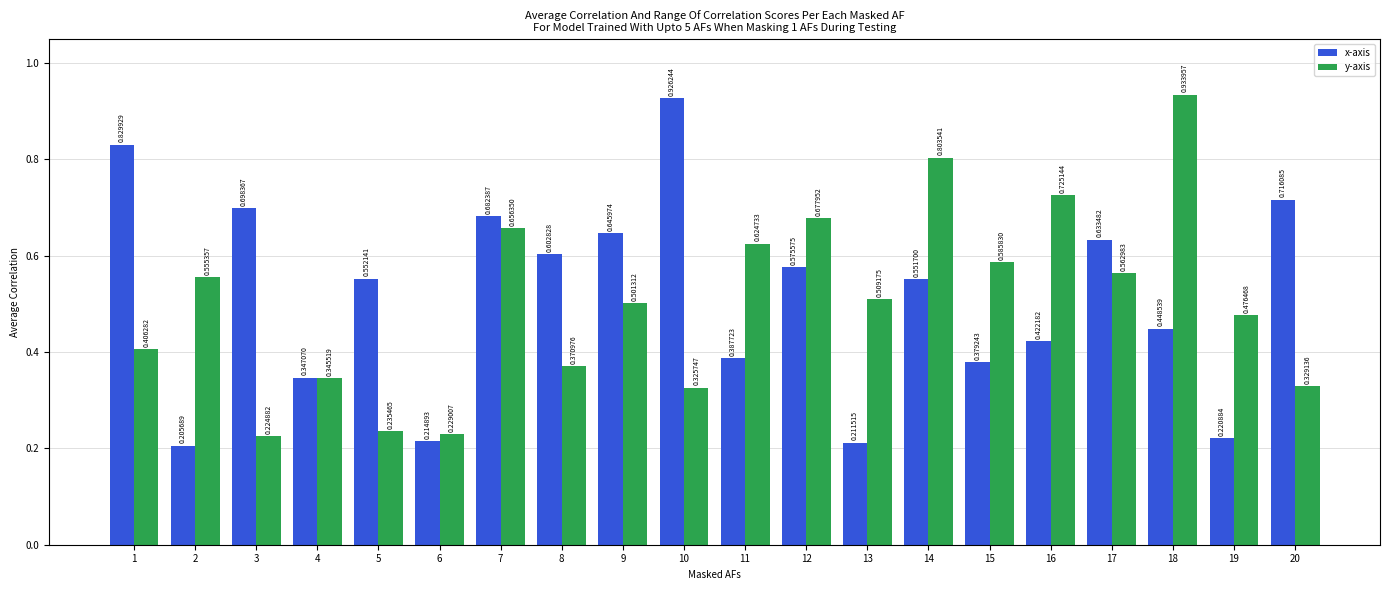

Which series has the widest spread of values?

x-axis